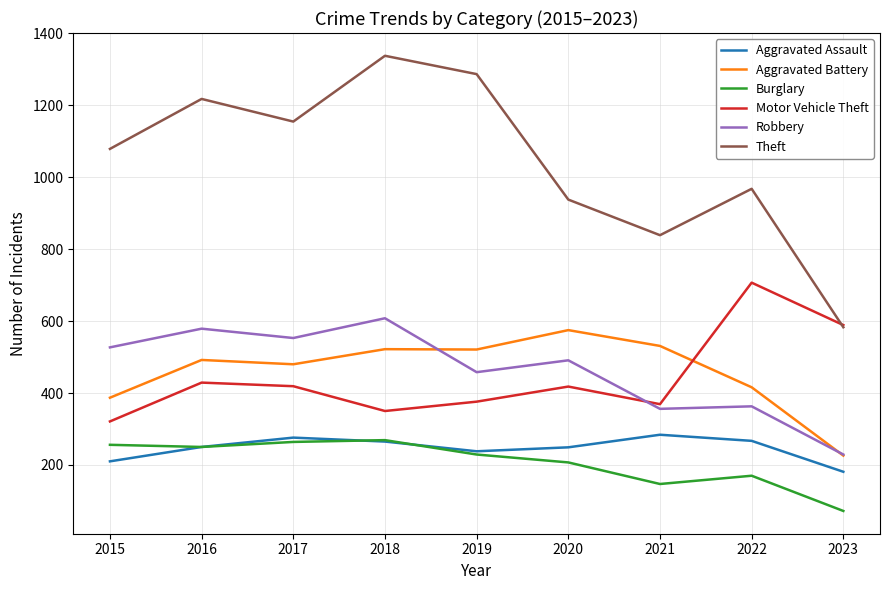

Which series changed the most between 2016 and 2021?

Theft